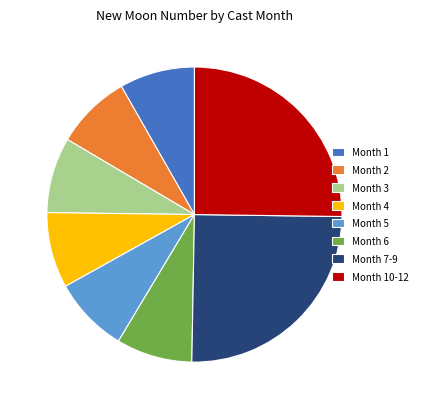

How many slices are in this pie chart?

8